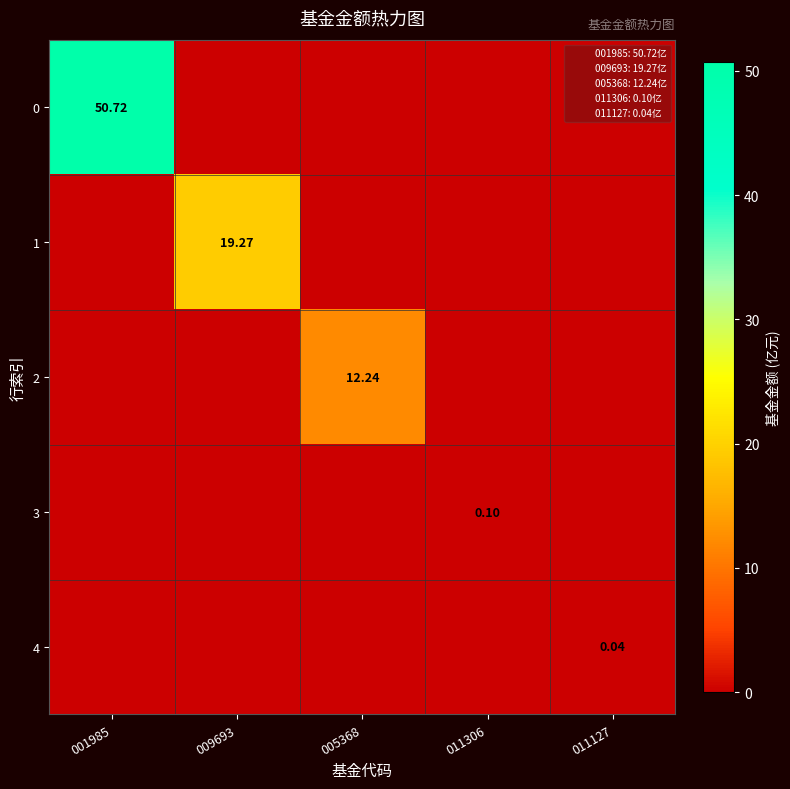

The 4 series shows 0.0 at 011127. True or false?

True